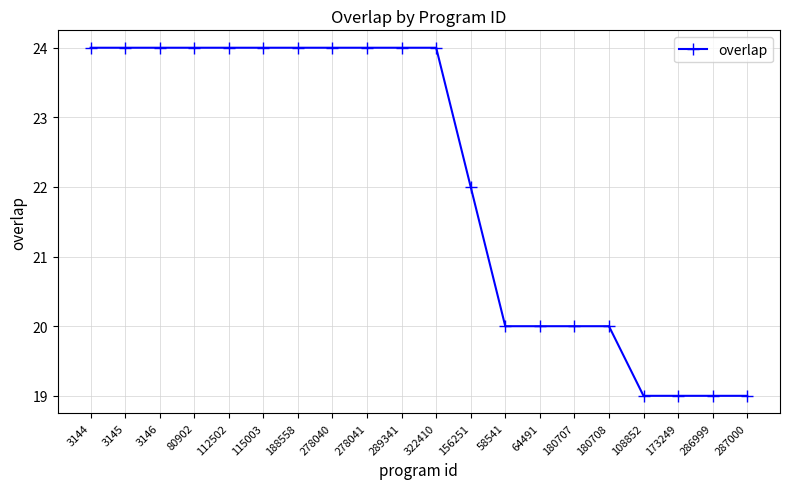

Reading right to left, list all the values displayed in this chart.

19	19	19	19	20	20	20	20	22	24	24	24	24	24	24	24	24	24	24	24